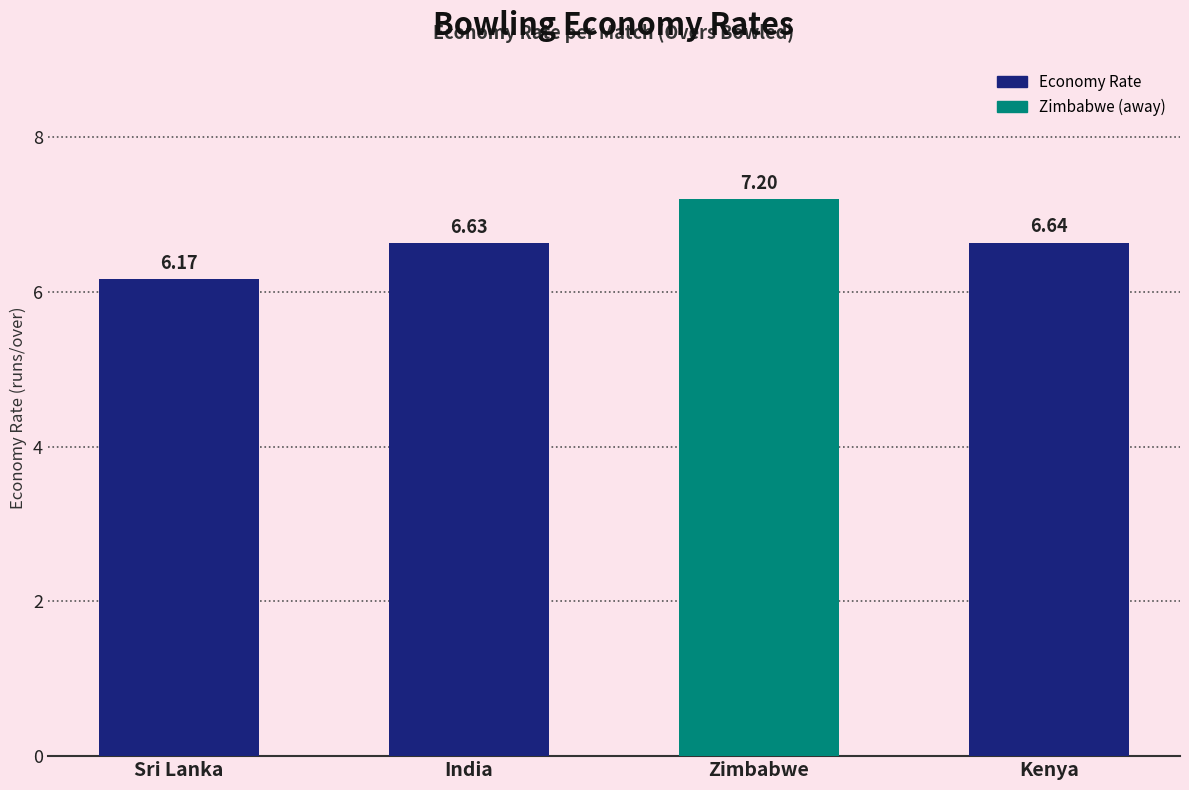

What is the difference between the second highest and minimum values?

0.5